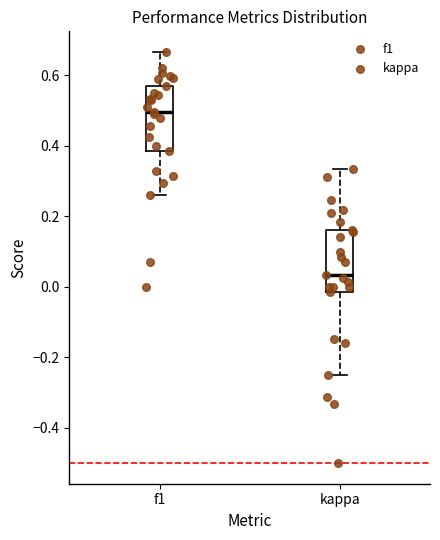

Which box's median line is the lowest?

kappa